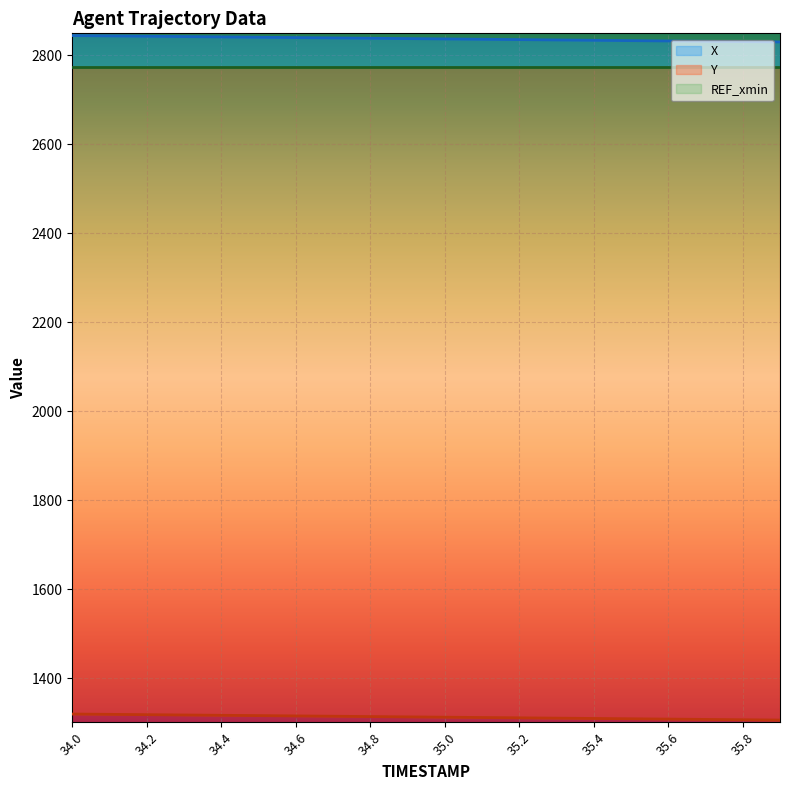

True or false: Y and X intersect in this chart.

False